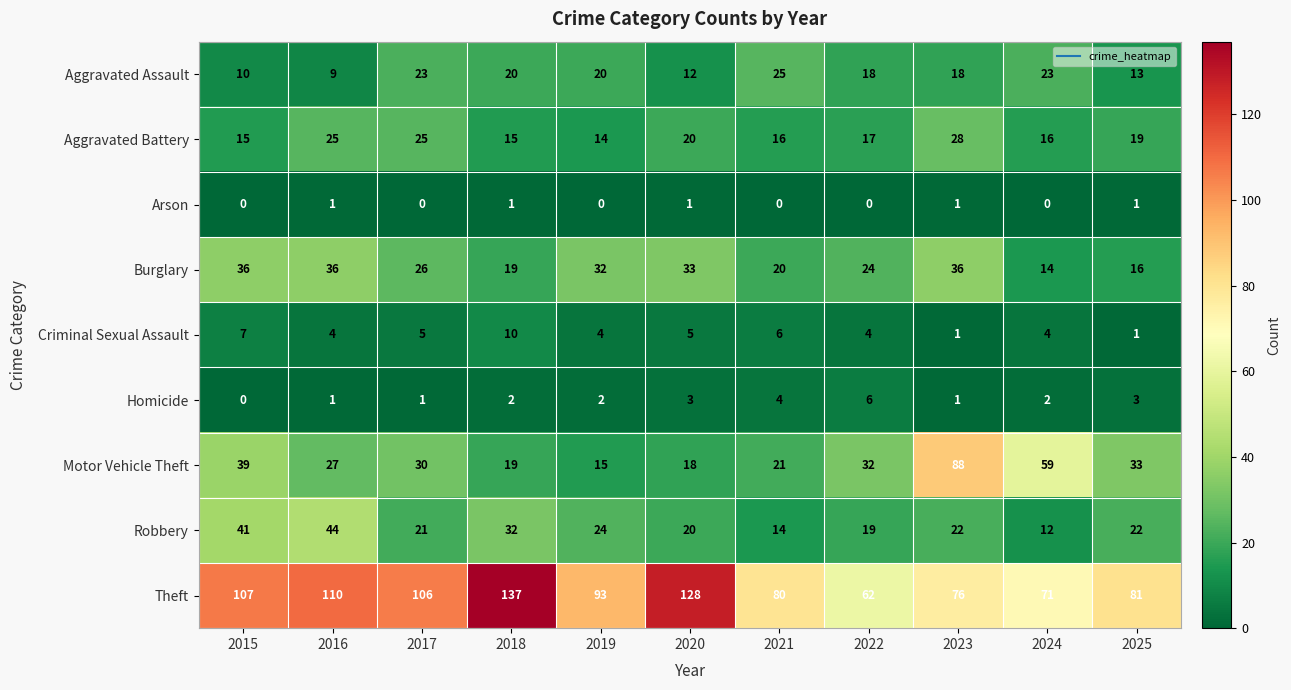

Which series has the widest spread of values?

Theft